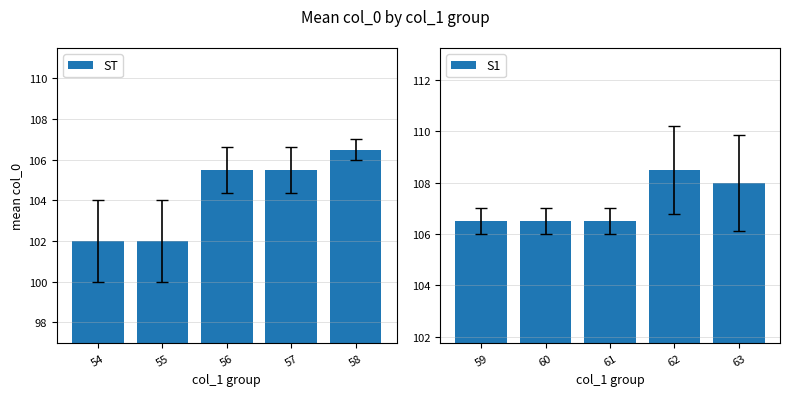

What is the sum of all ST values?

521.5